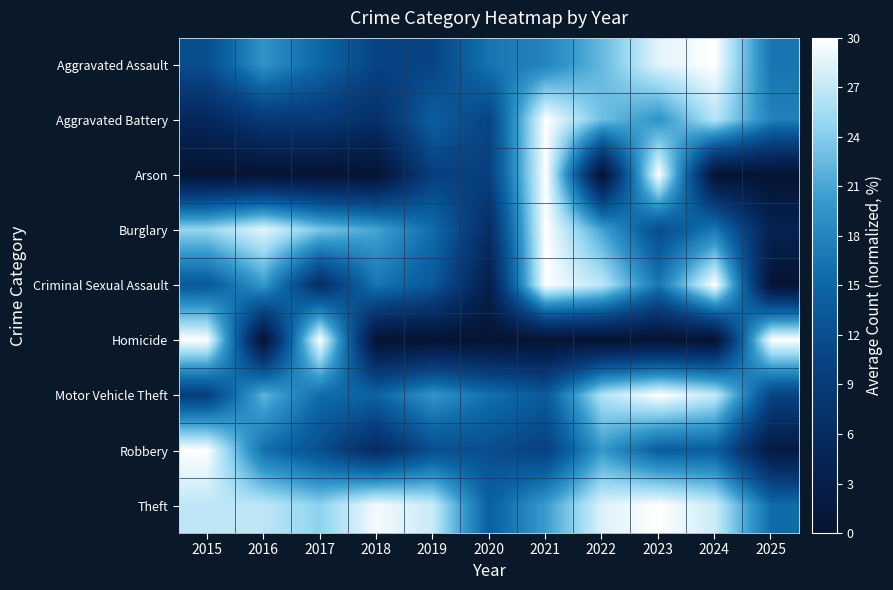

What is the maximum value shown in the chart?

30.0